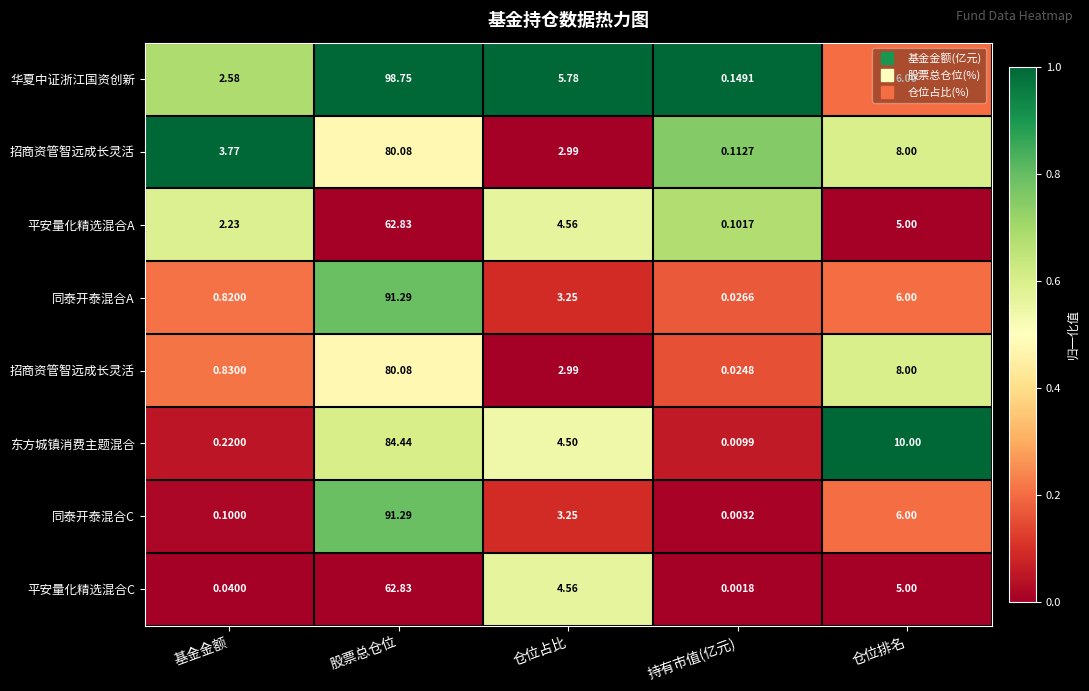

At which category is the sum across all series the highest?

股票总仓位